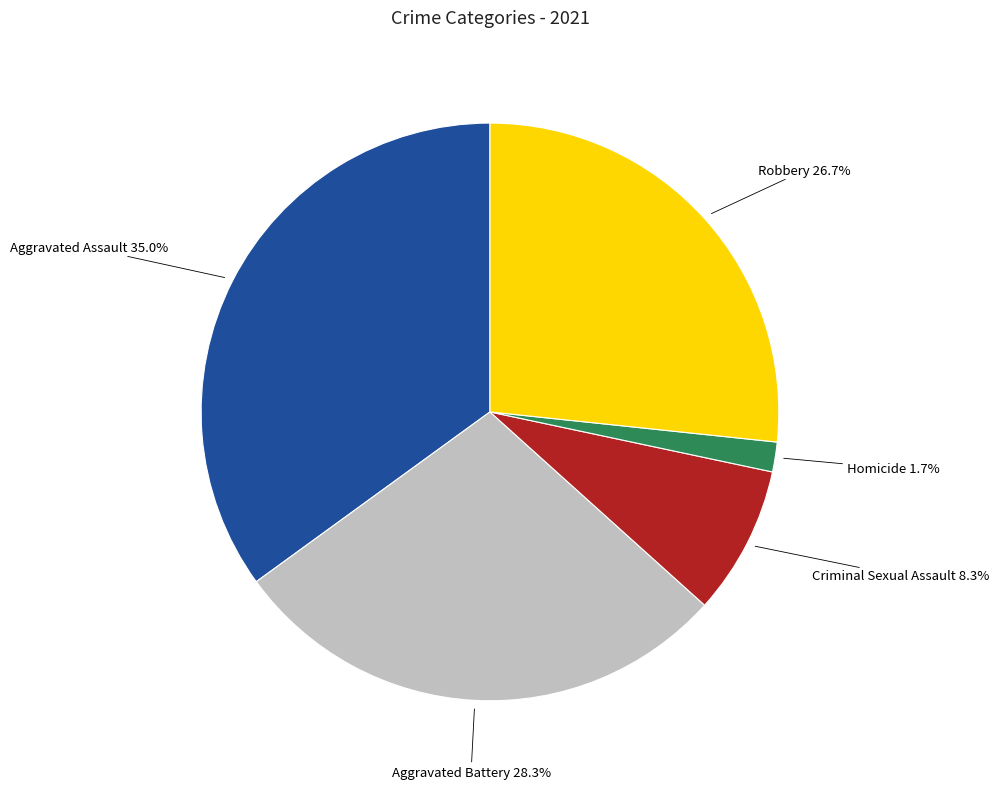

The Aggravated Assault slice represents 28% of the pie. True or false?

False